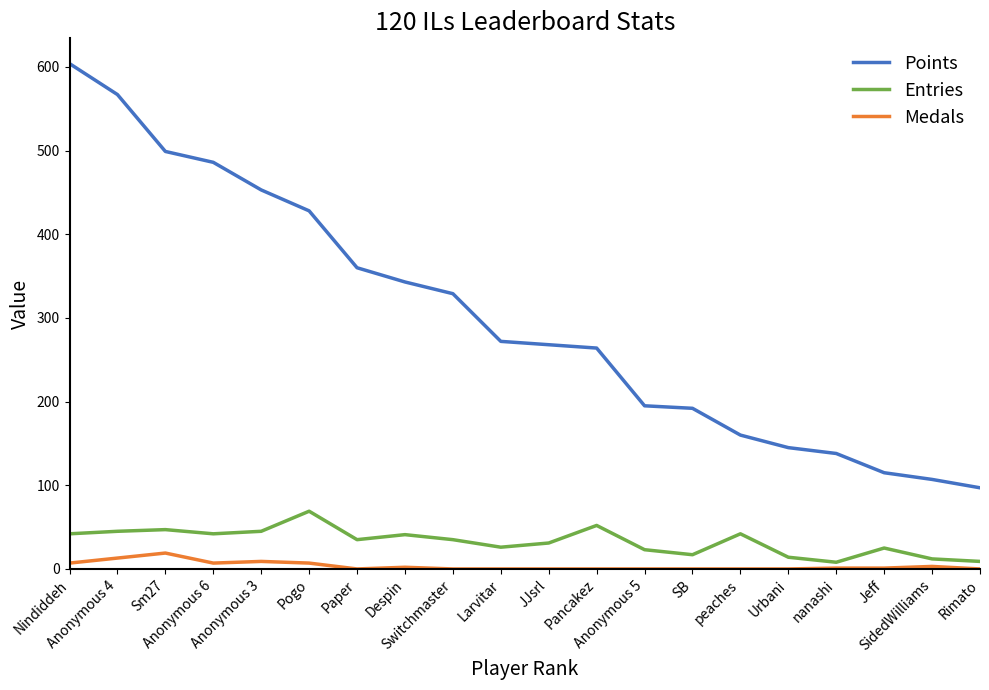

What is the greatest value displayed?

604